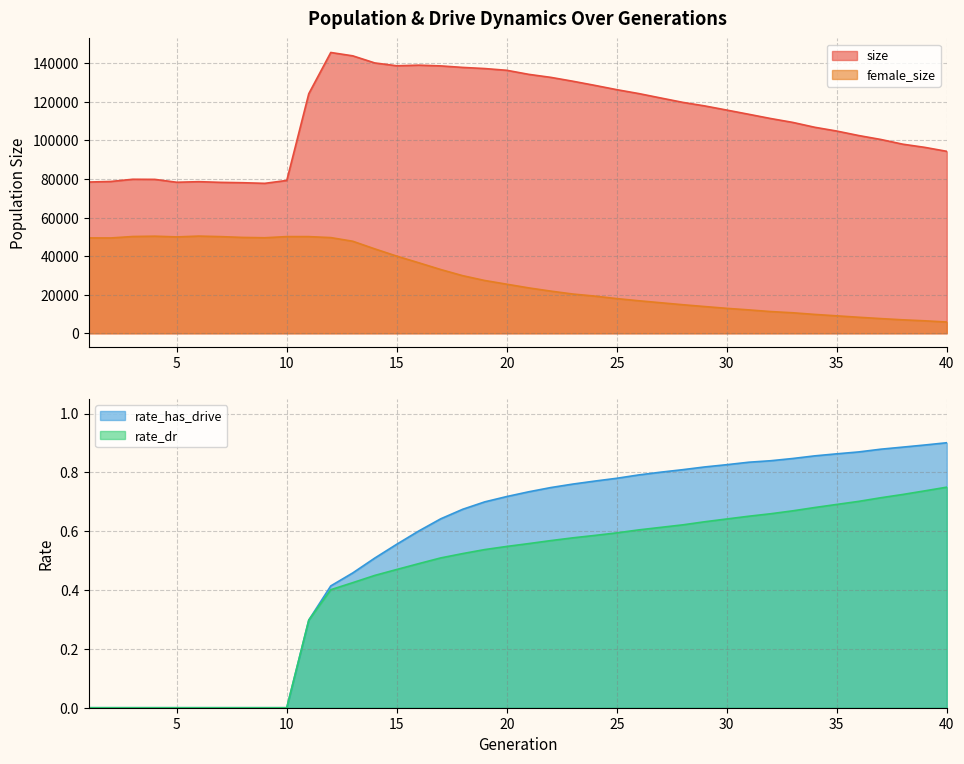

What is the lowest value of the female_size series?

5840